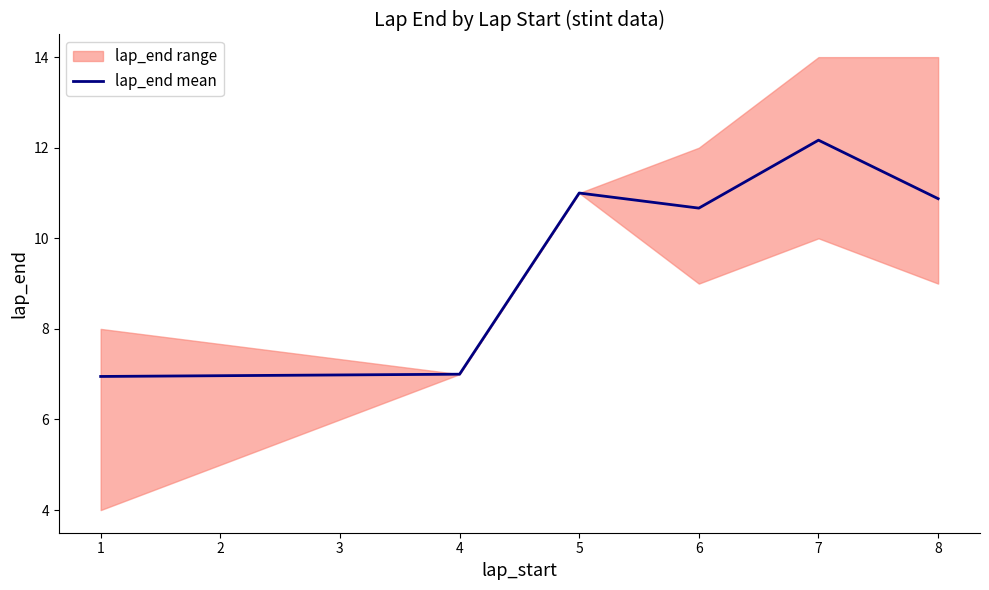

The lap_end mean series shows 2.9 at 8. True or false?

False